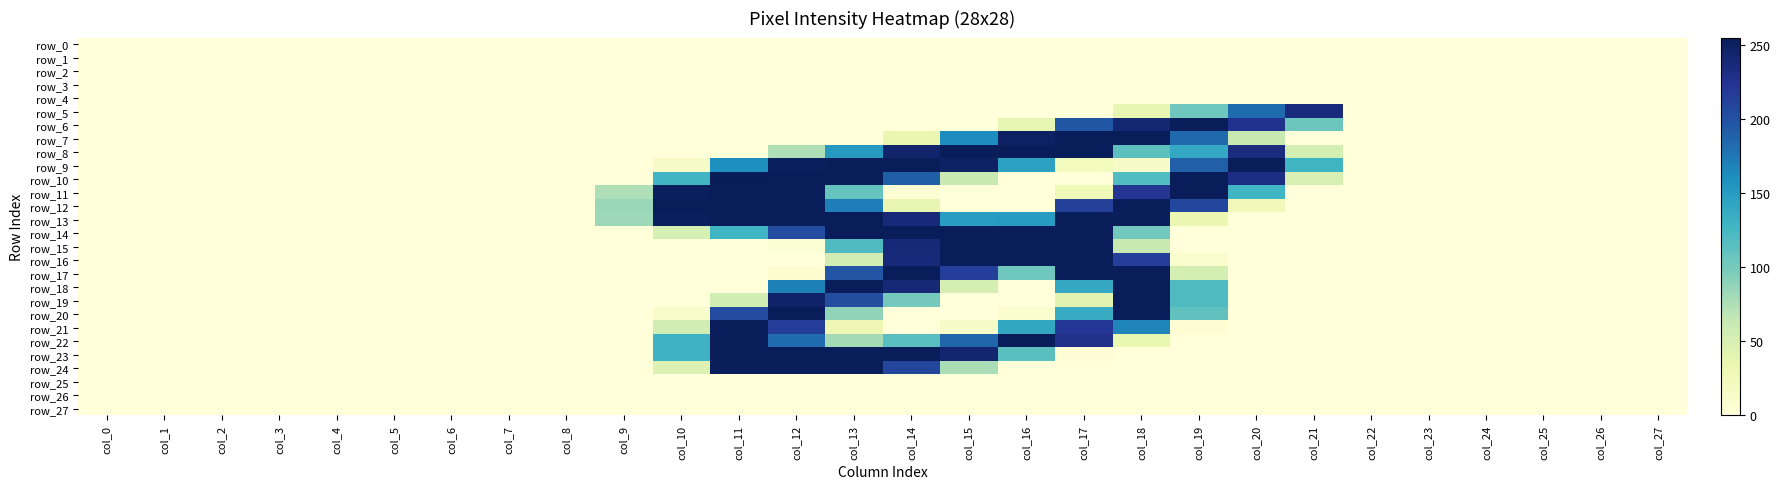

At how many categories does at least one series exceed 39?

13